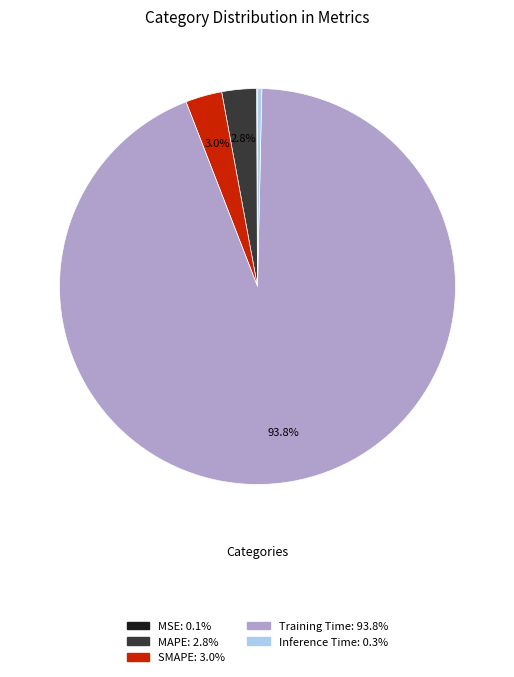

Is there a majority slice in this chart?

Yes